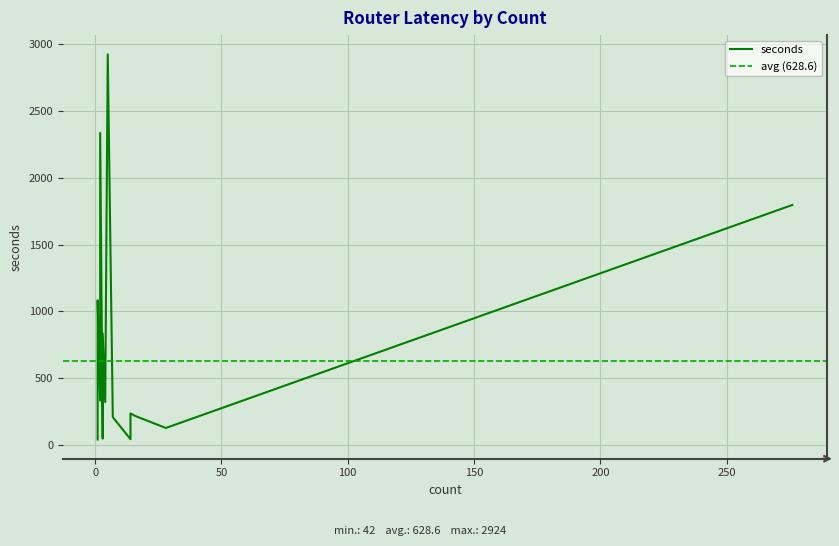

What is the difference between the values at 2 and 1?

361